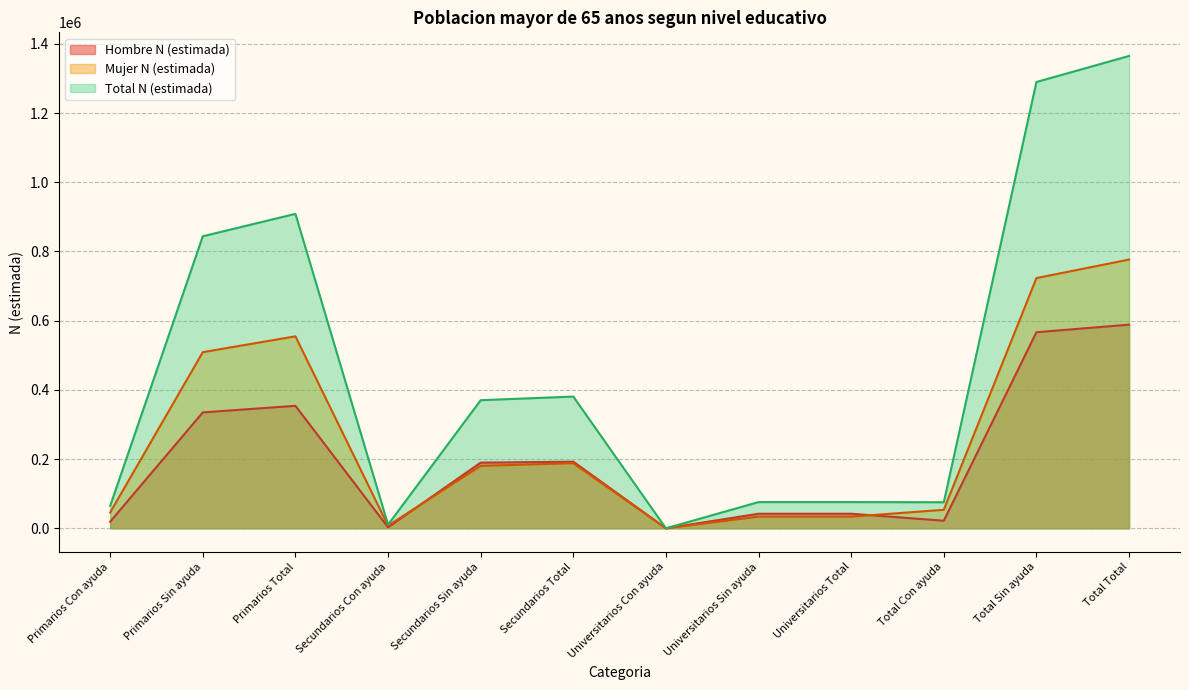

Does the chart have visible grid lines?

Yes